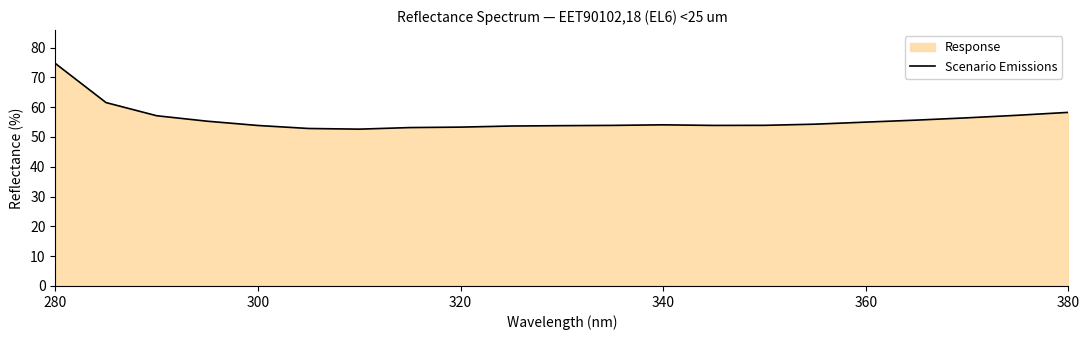

At which label does the data first exceed 54?

280